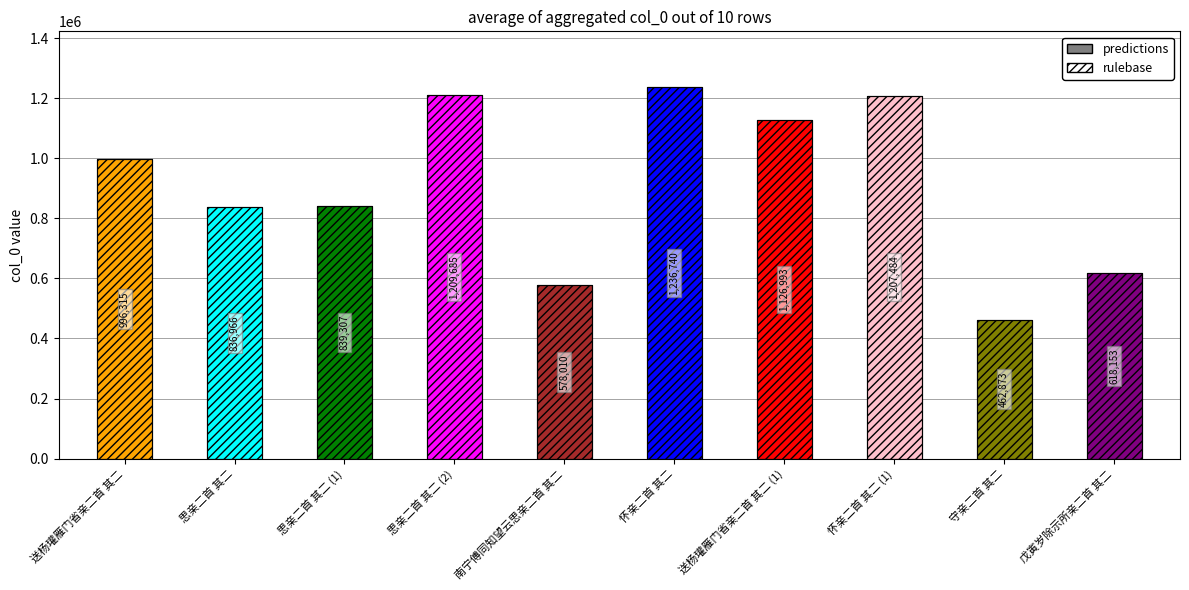

What is the difference between the second highest and minimum values in the rulebase series?

746812